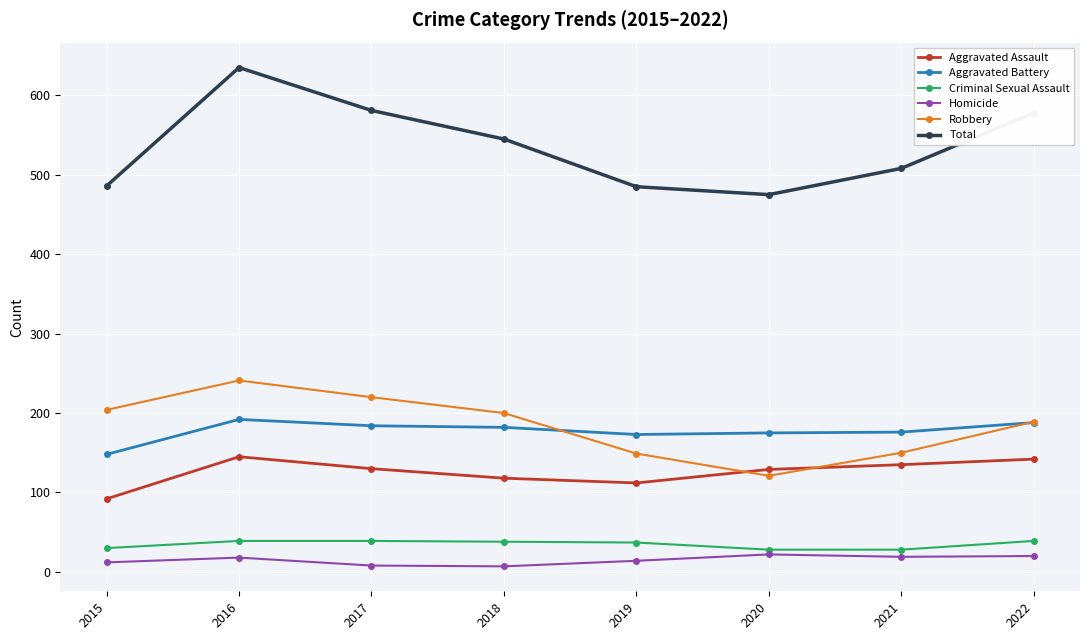

True or false: Aggravated Battery and Homicide cross at least once.

False